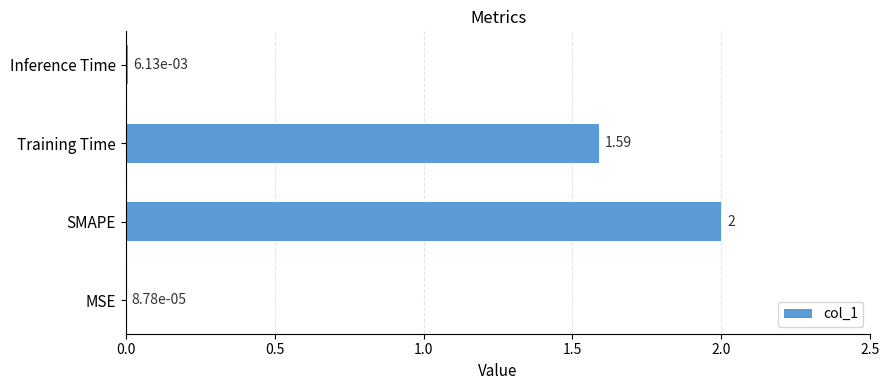

Where is the data nearest to the value 1?

Training Time